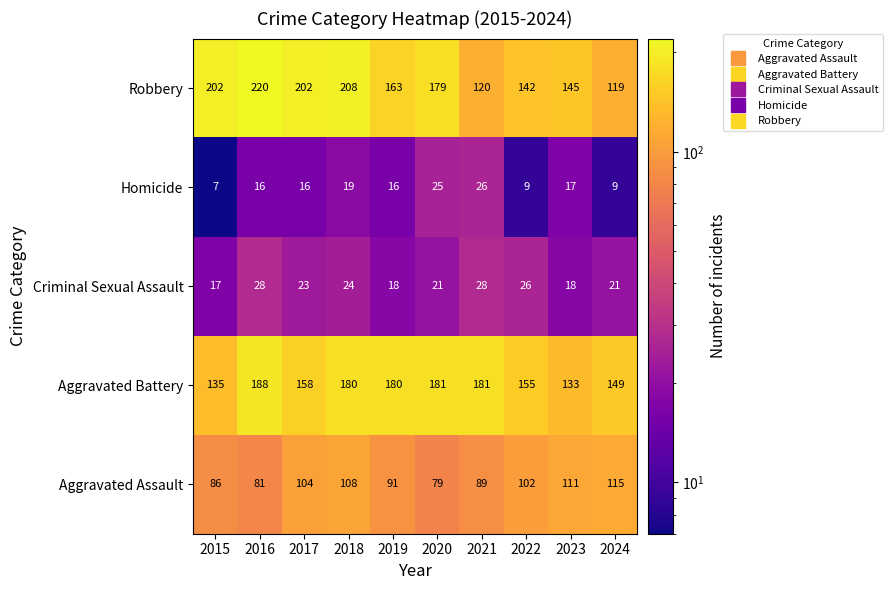

Which series has the largest range (max minus min)?

Robbery